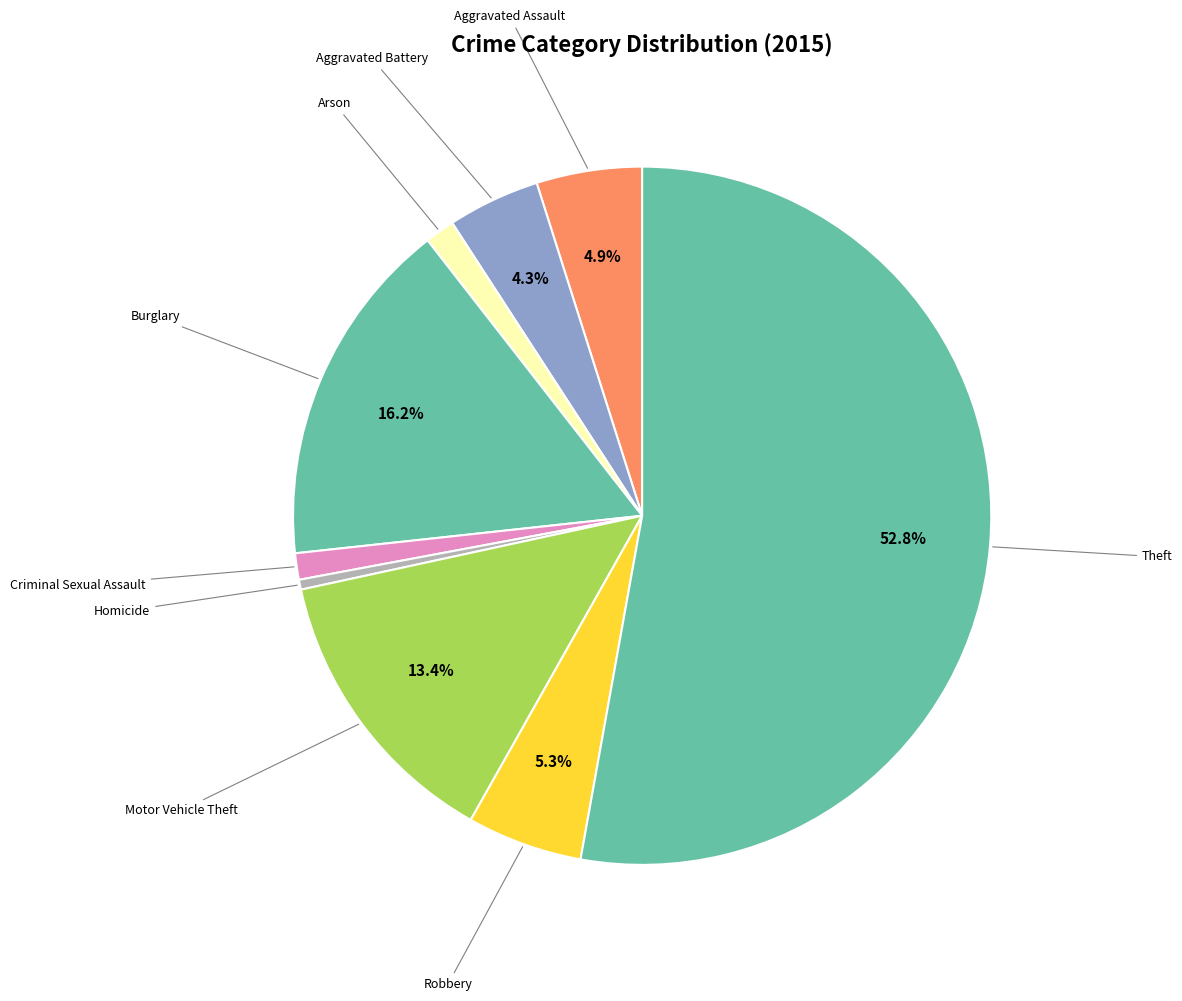

Which slice is the smallest?

Homicide